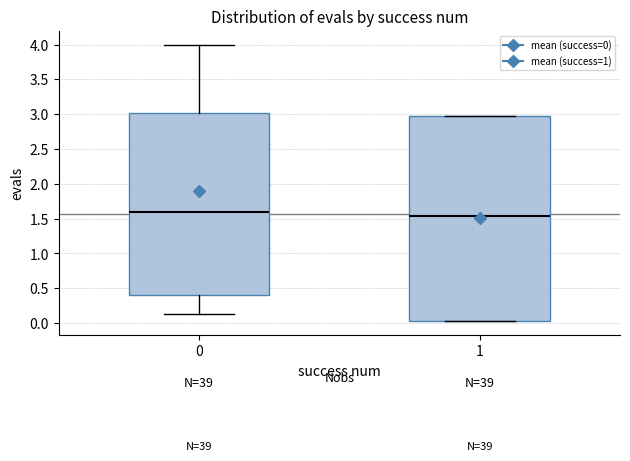

Which box is the tallest, from its lower edge to its upper edge?

1